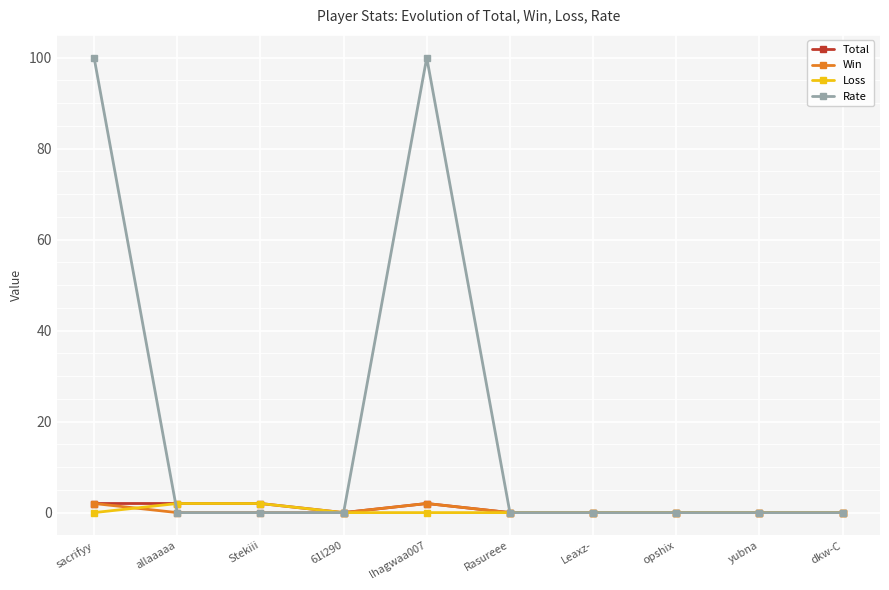

In Rate, how many points are higher than both neighbors (excluding endpoints)?

1